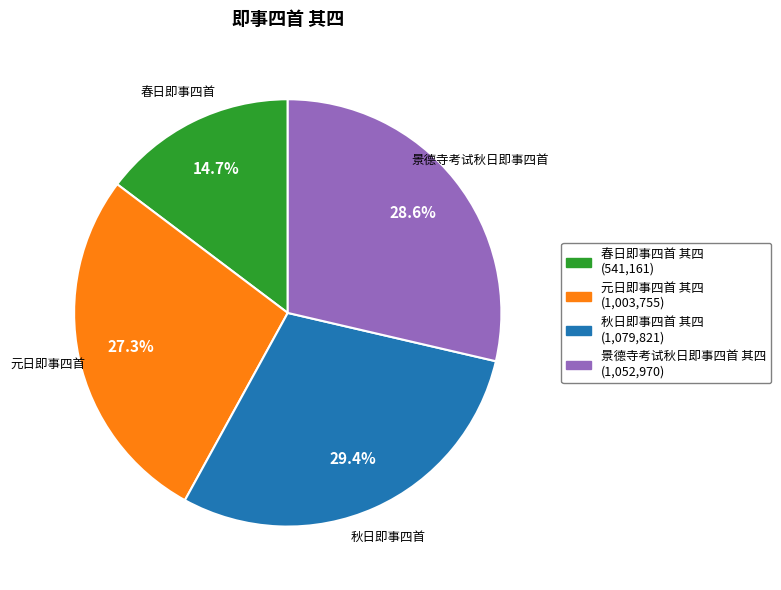

Is it true that 春日即事四首 其四 is 15% of the pie?

True